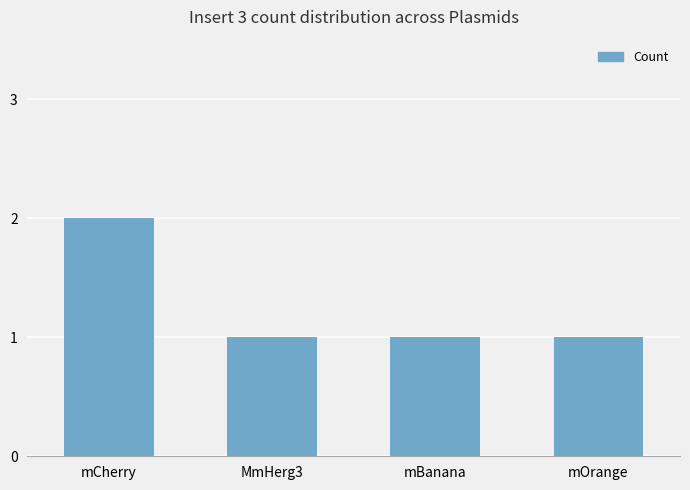

Reading left to right, what are all the values shown in this chart?

mCherry=2	MmHerg3=1	mBanana=1	mOrange=1